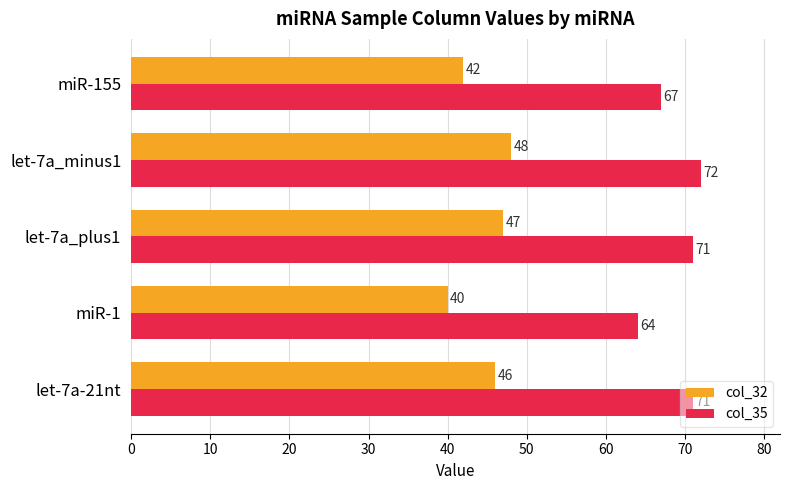

Which label corresponds to the largest value in the chart?

let-7a_minus1